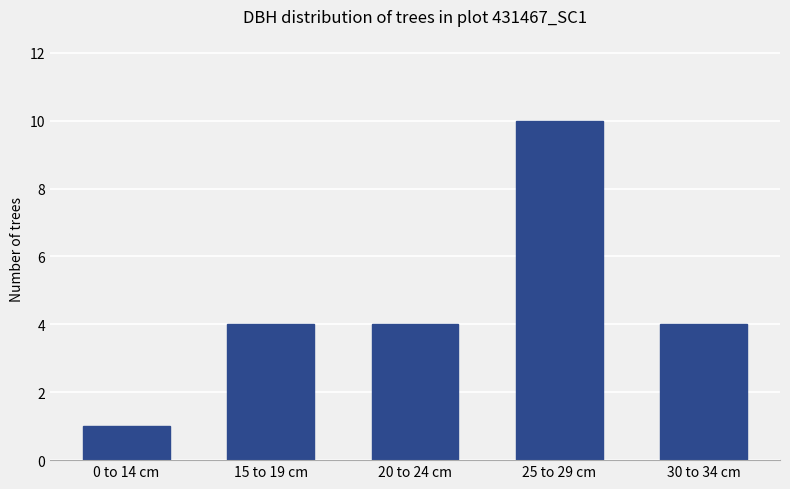

Reading left to right, transcribe all the data shown in this chart.

0 to 14 cm=1	15 to 19 cm=4	20 to 24 cm=4	25 to 29 cm=10	30 to 34 cm=4